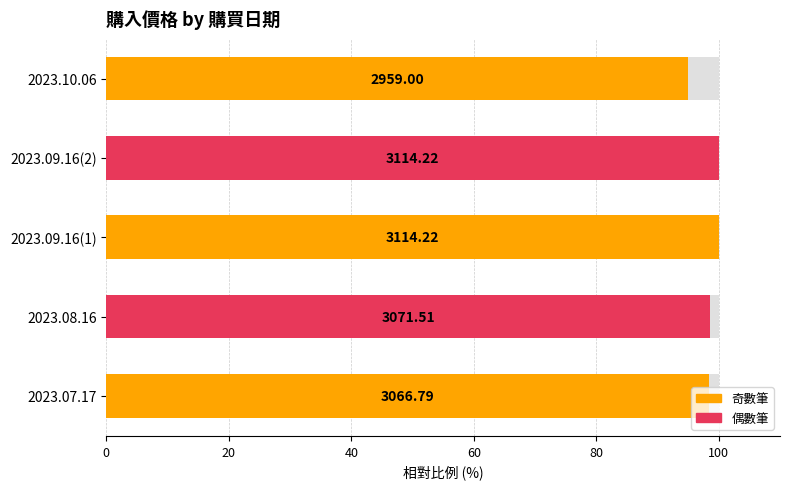

How many bars are there in total?

5